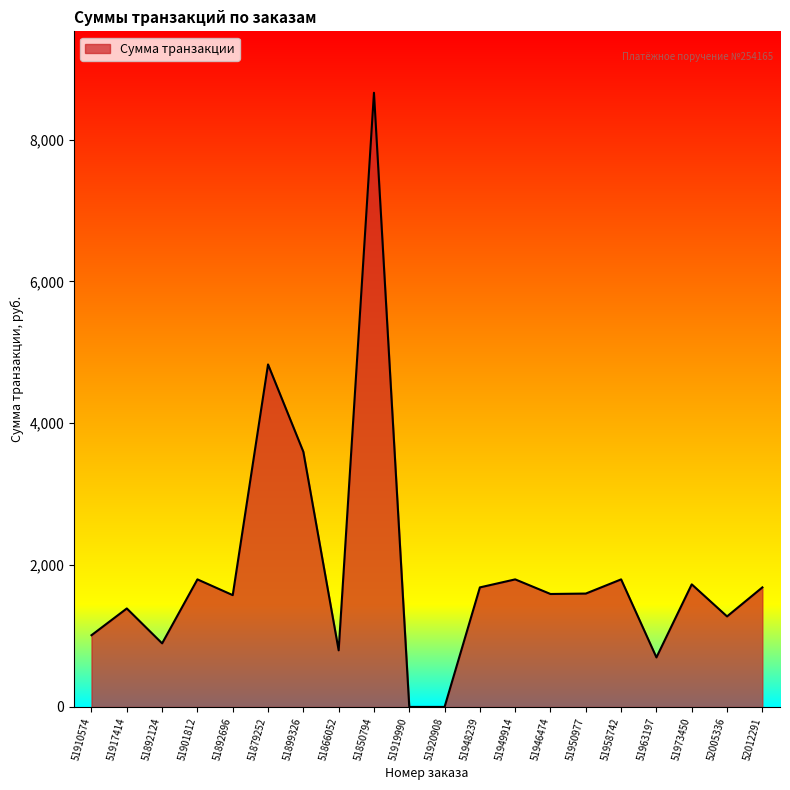

What is the maximum value shown in the chart?

8659